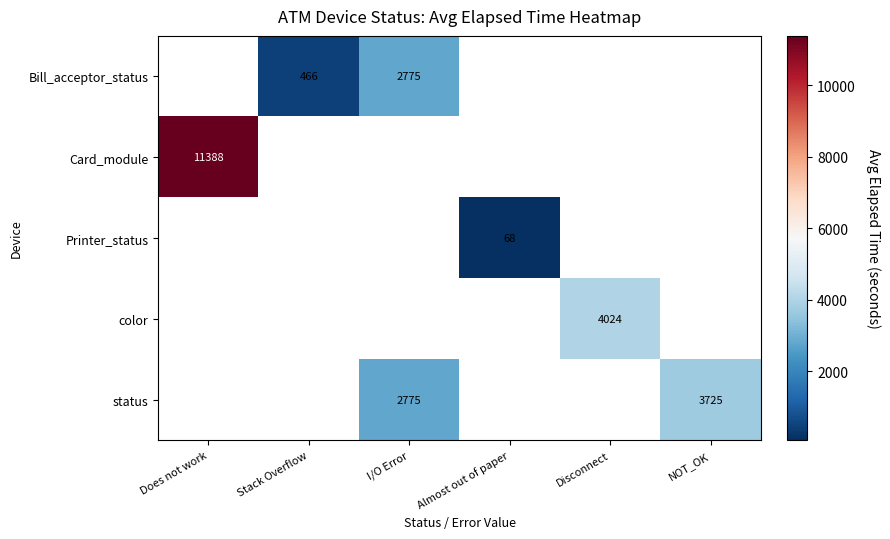

True or false: Bill_acceptor_status has a value of 466.0 at Stack Overflow.

True